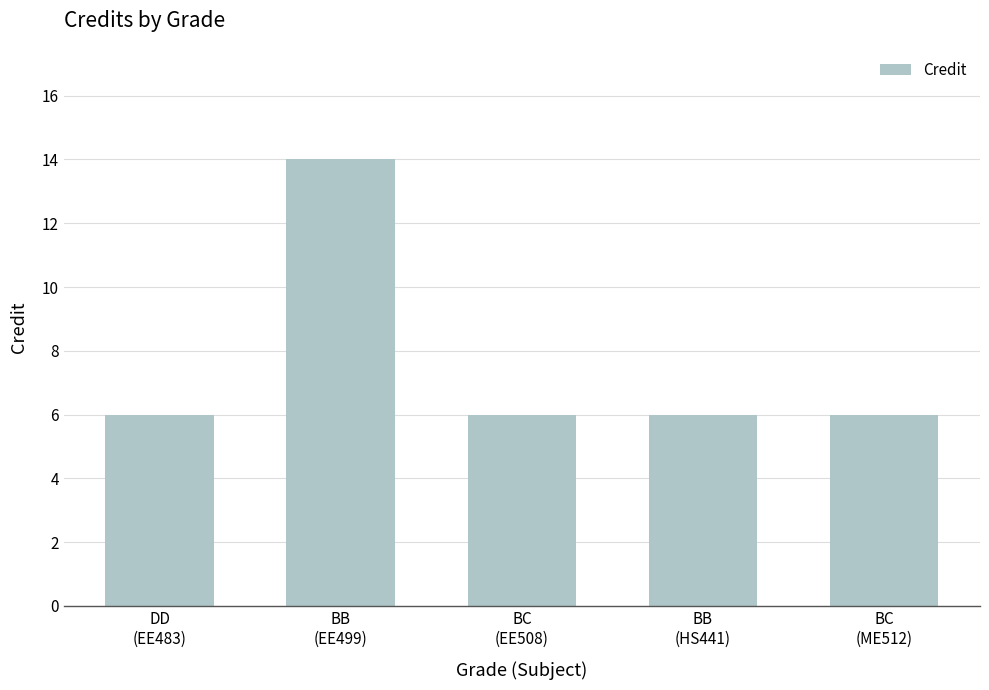

Does the chart contain stacked bars?

No